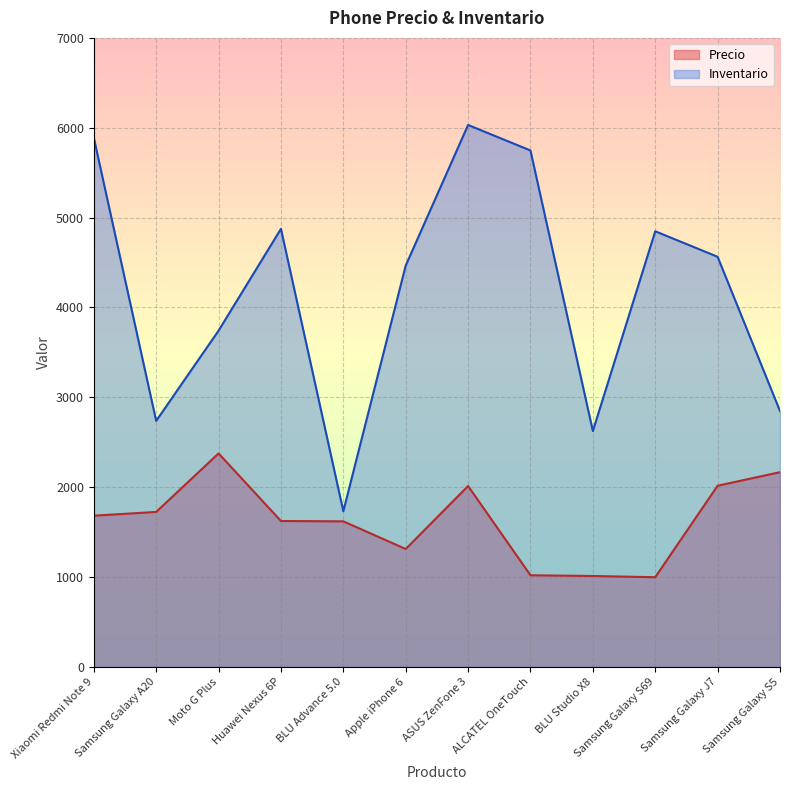

Between Huawei Nexus 6P and Apple iPhone 6, which series saw the biggest shift?

Inventario